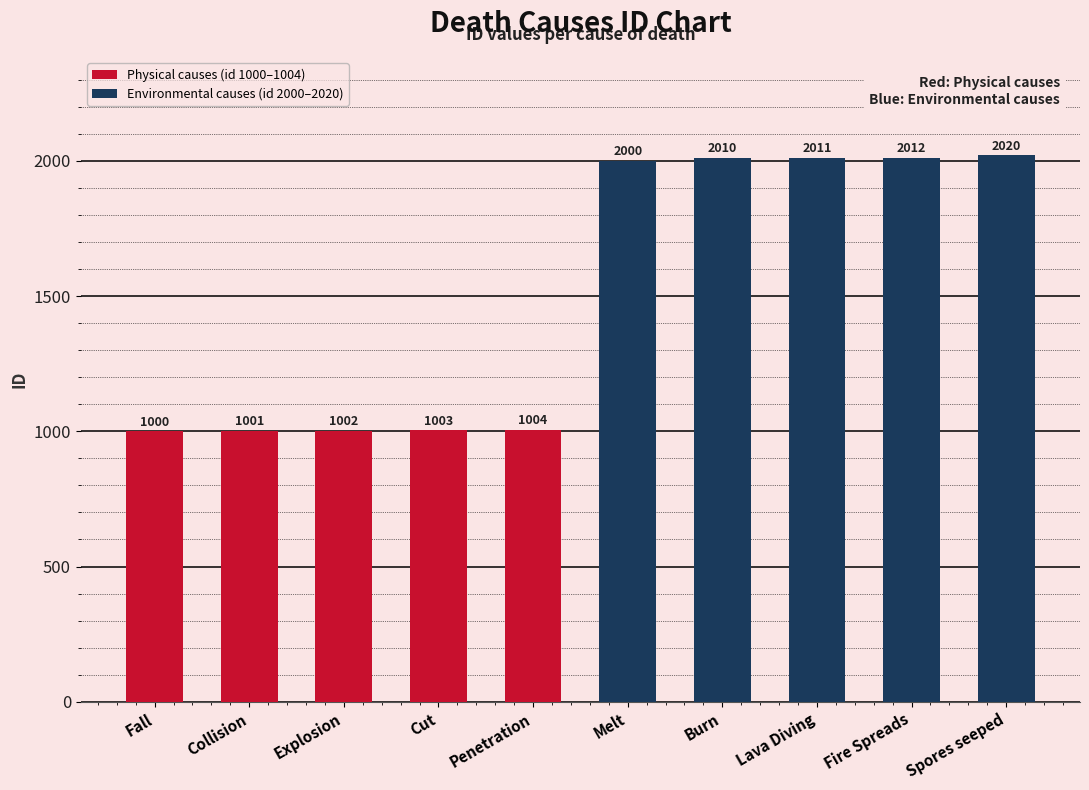

List the labels in order of value, smallest first.

Fall, Collision, Explosion, Cut, Penetration, Melt, Burn, Lava Diving, Fire Spreads, Spores seeped